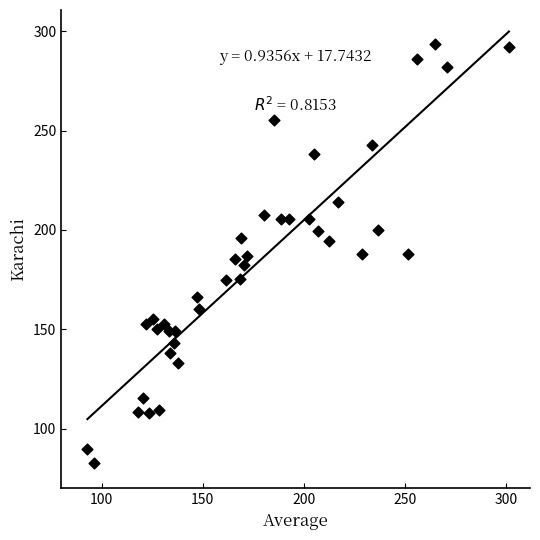

What is the range of Y values (max minus min)?

210.8